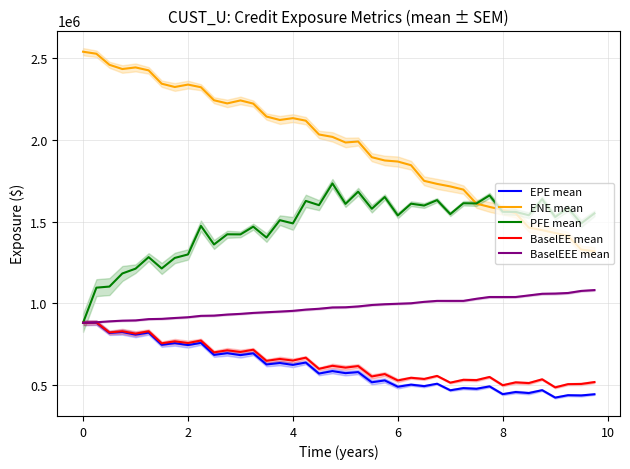

How many lines are shown in the chart?

5